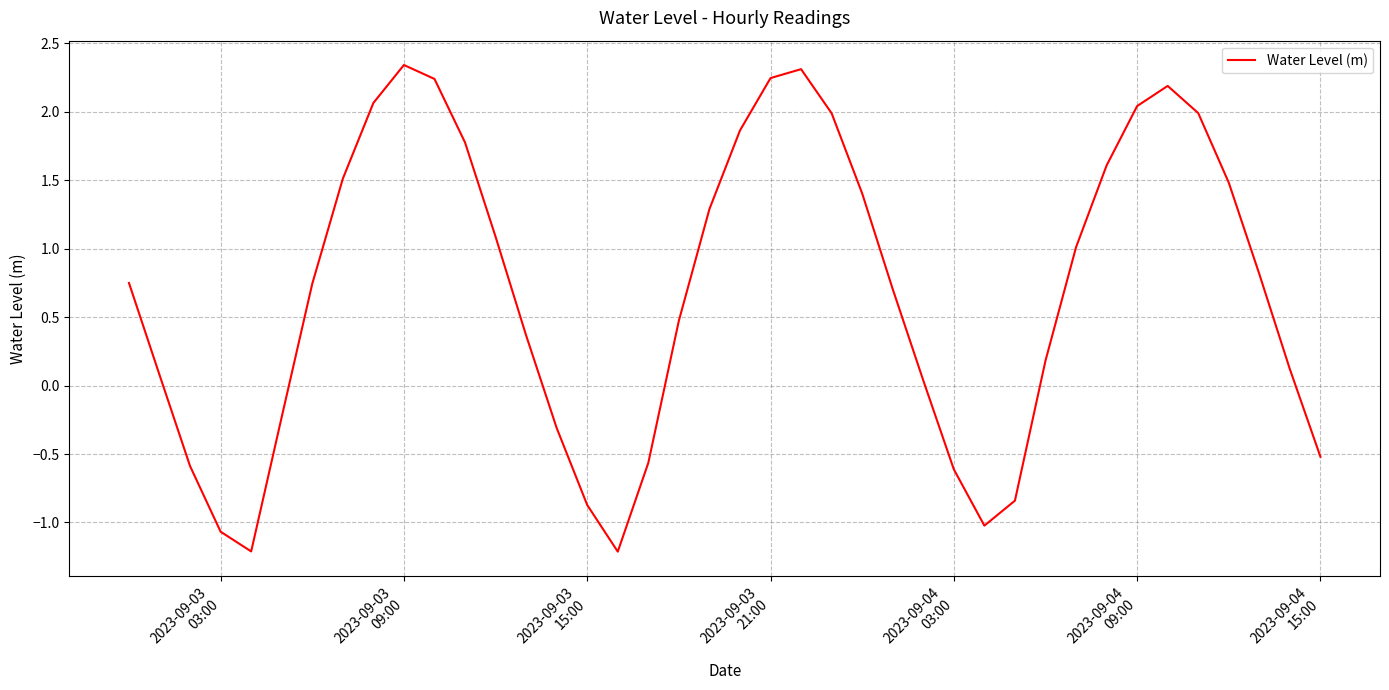

What is the smallest value displayed?

-1.2